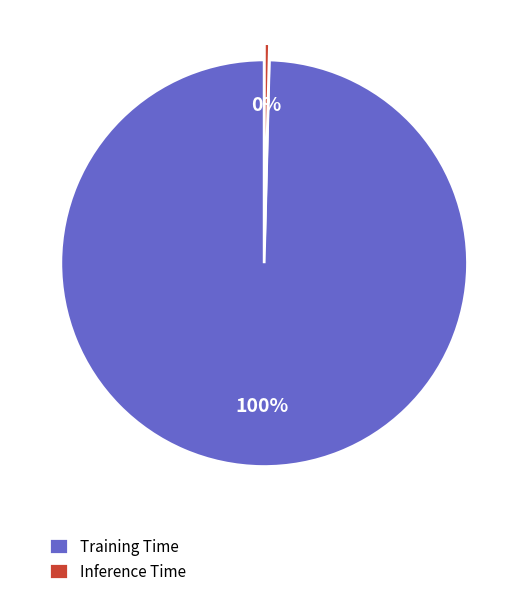

Combined, do Training Time and Inference Time account for over 50%?

Yes